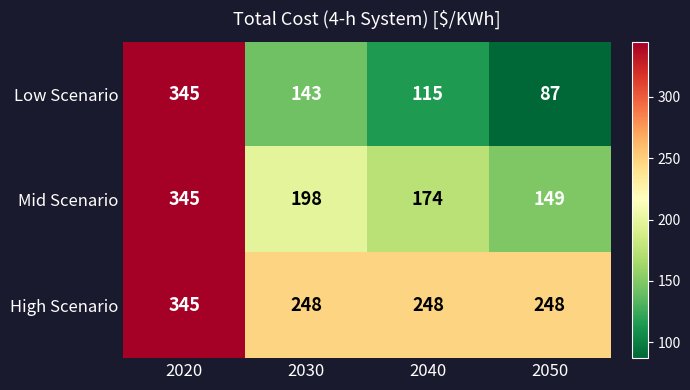

Where is Mid Scenario nearest to the value 247?

2030